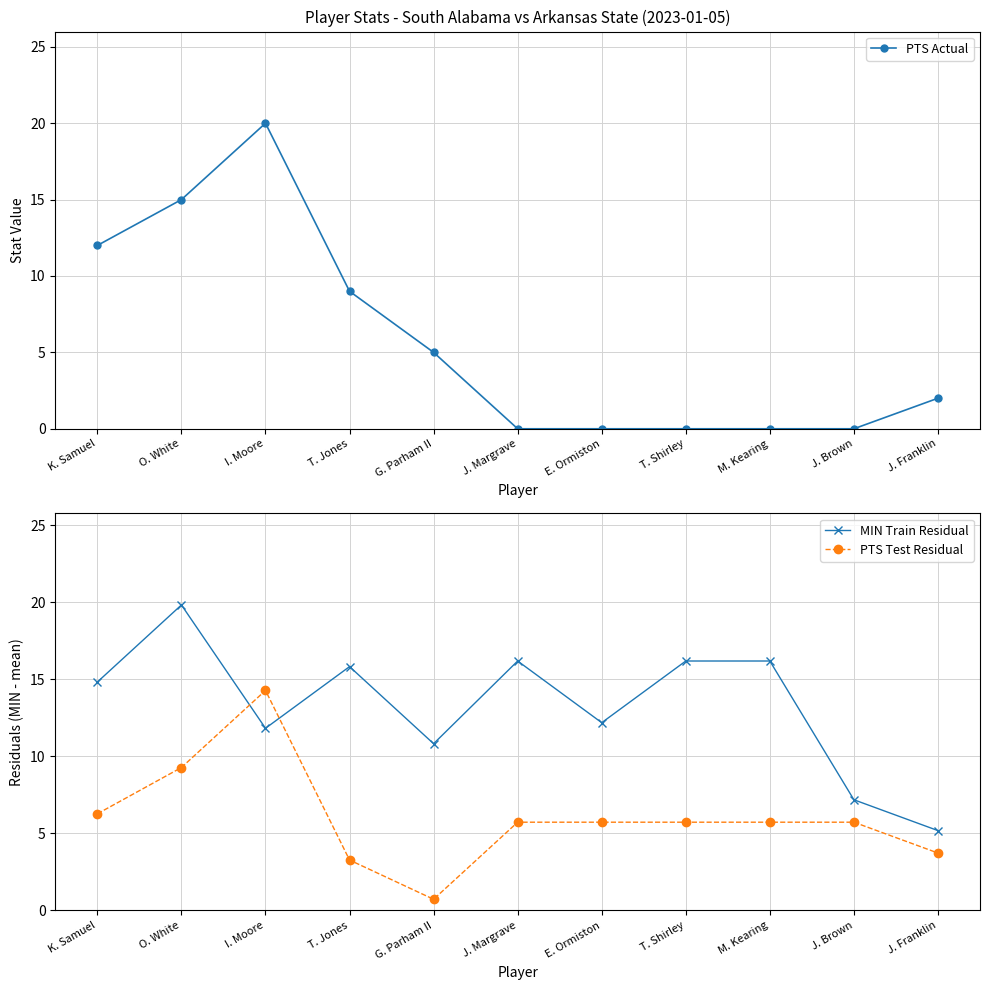

What is the difference between the maximum and second lowest values in the PTS Actual series?

20